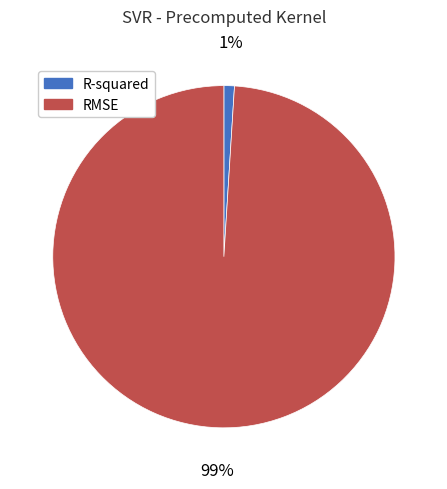

How many segments does this pie chart have?

2